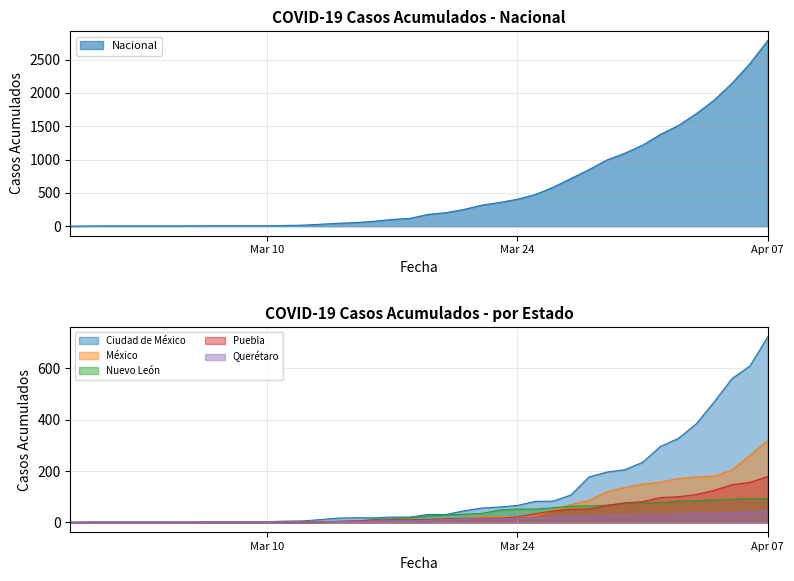

Is it true that Nuevo León equals 67 at 2020-03-29?

True